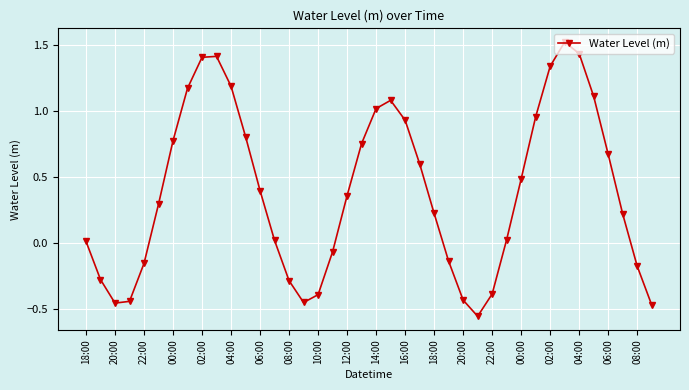

What is the maximum value shown in the chart?

1.5